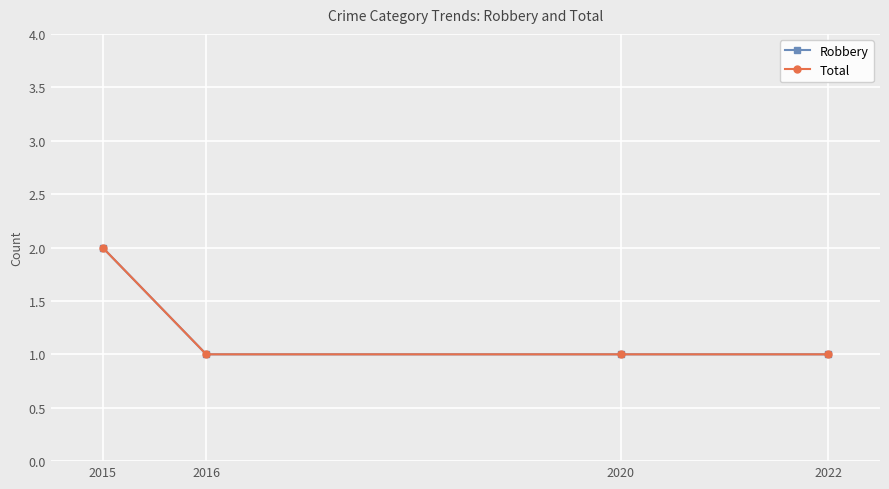

Does the chart have visible grid lines?

Yes